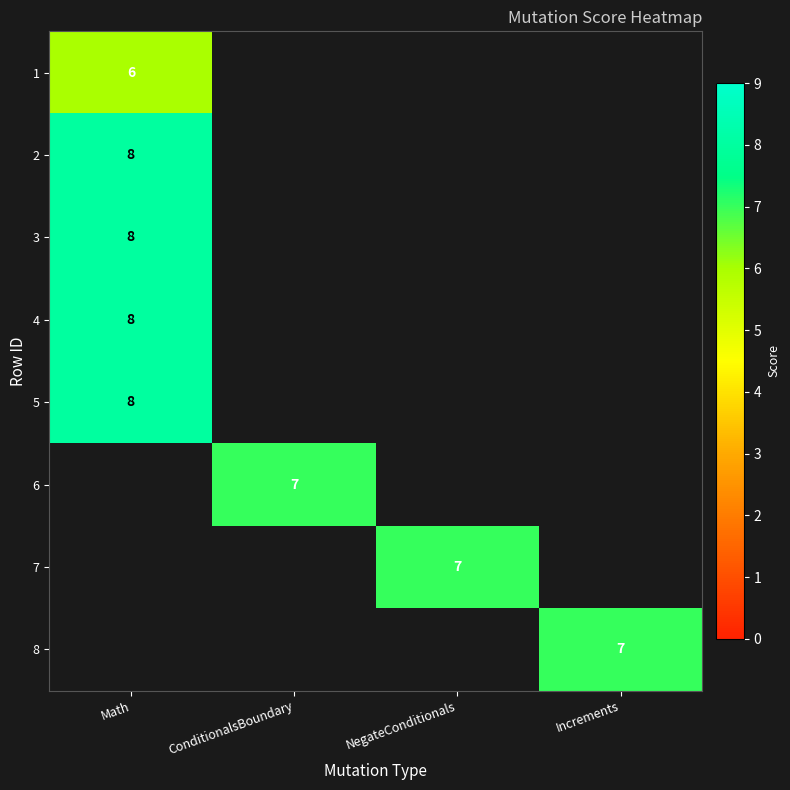

True or false: 7 has a value of 2 at NegateConditionals.

False